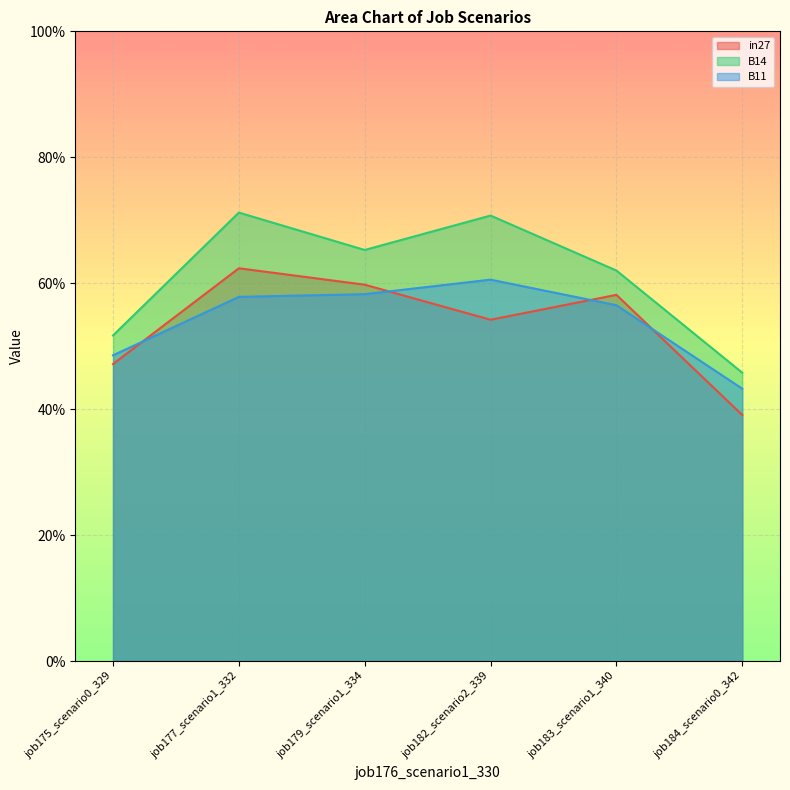

Where is in27 nearest to the value 0?

job184_scenario0_342